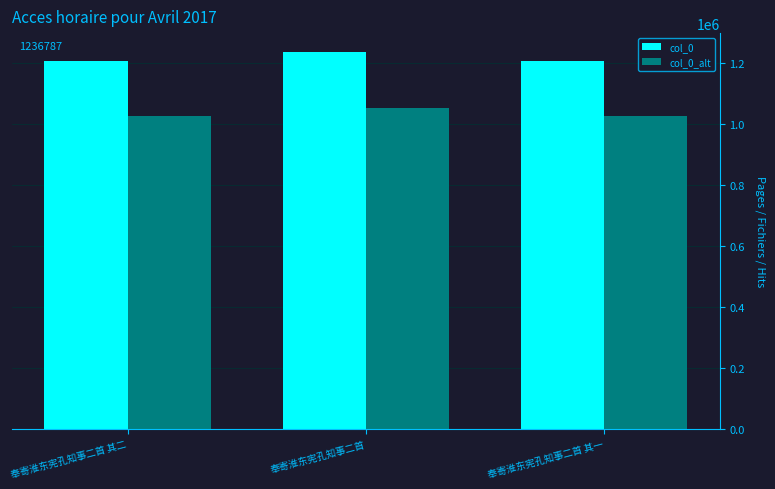

Rank the series by their average value, from lowest to highest.

col_0_alt, col_0